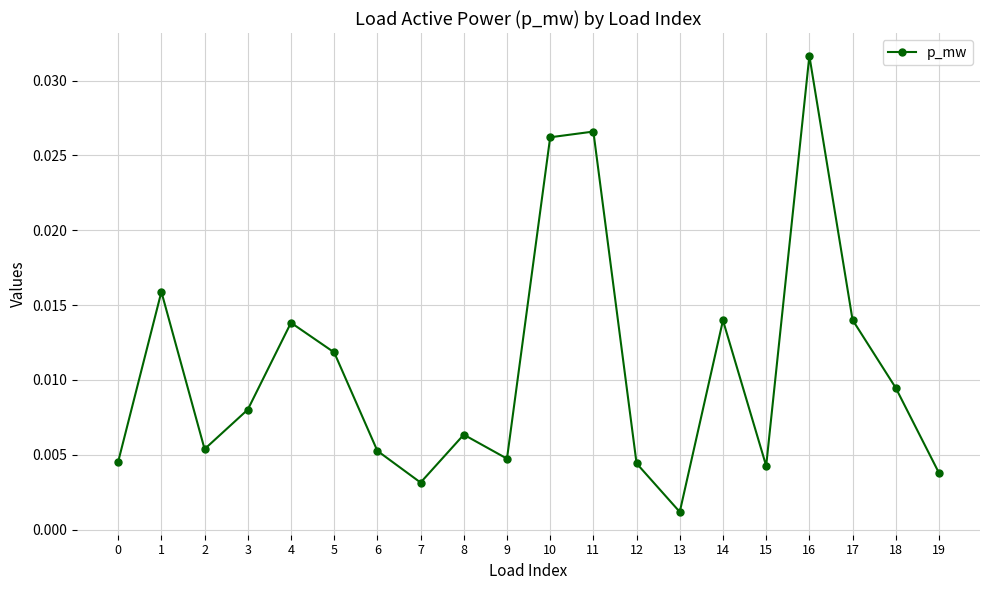

Does the chart display data point markers on the line(s)?

Yes